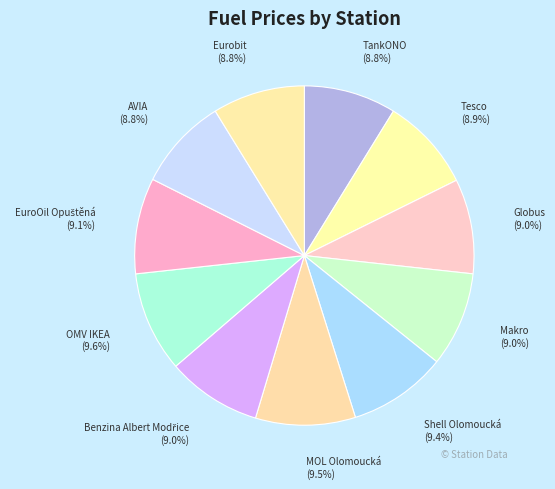

Is there any slice that represents more than half of the pie?

No